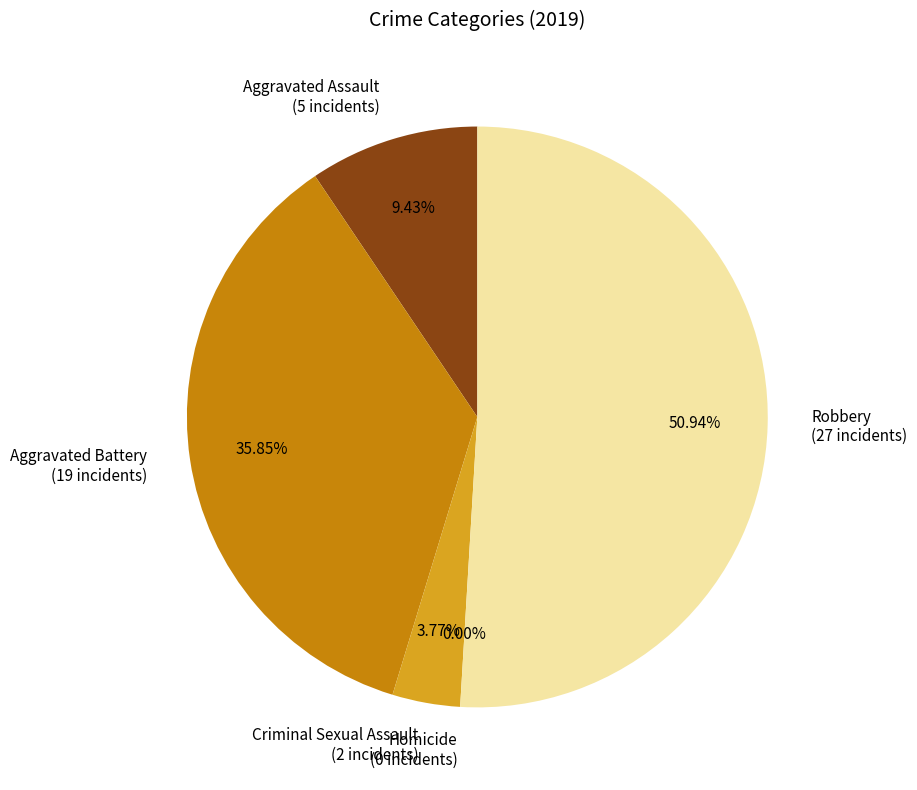

The Robbery slice represents 45% of the pie. True or false?

False